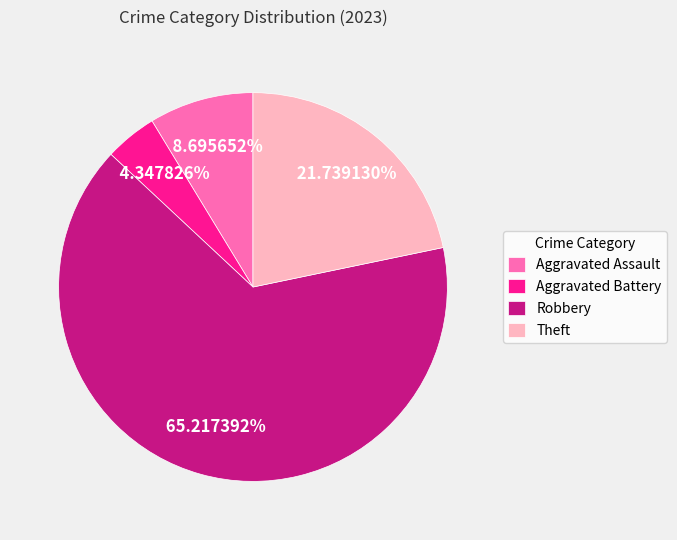

True or false: Robbery accounts for 72% of the total.

False